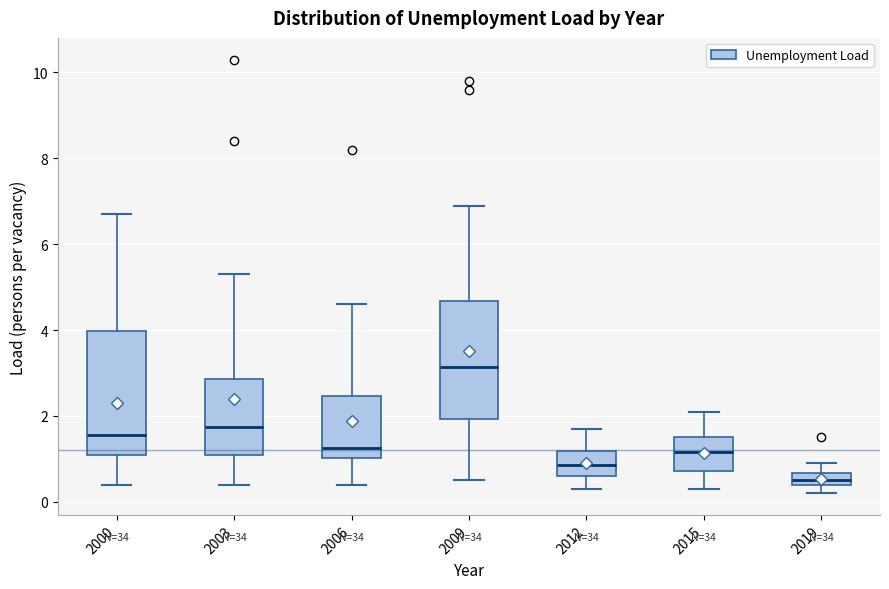

Where is the lower edge of the box at x = 2015 on the y-axis? The values are not printed on the chart, so give them approximately, as read against the axis.

0.8